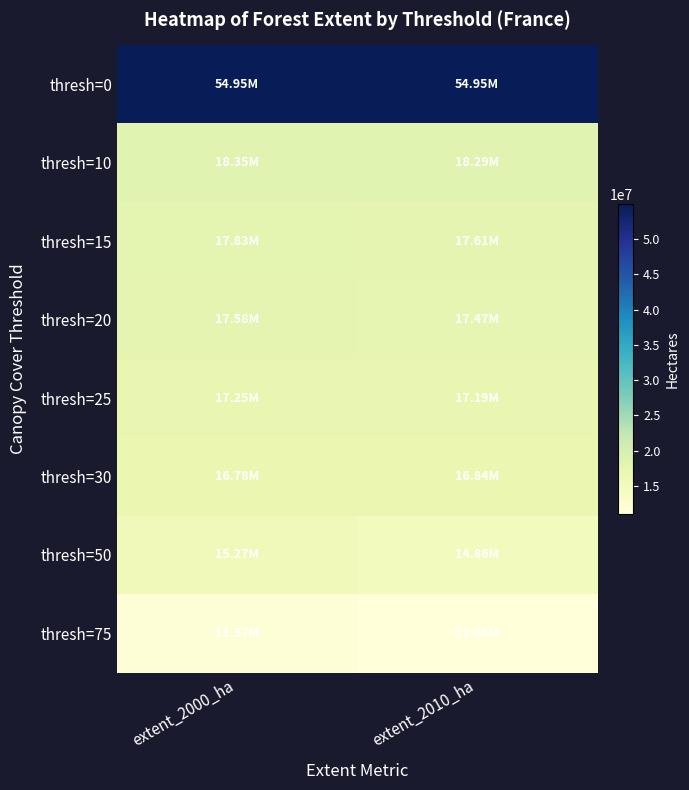

Reading left to right, what are all the values shown in this chart?

thresh=0: extent_2000_ha=54951498	extent_2010_ha=54951498
thresh=10: extent_2000_ha=18354637	extent_2010_ha=18292384
thresh=15: extent_2000_ha=17831168	extent_2010_ha=17605333
thresh=20: extent_2000_ha=17581726	extent_2010_ha=17472315
thresh=25: extent_2000_ha=17254573	extent_2010_ha=17191747
thresh=30: extent_2000_ha=16783020	extent_2010_ha=16838139
thresh=50: extent_2000_ha=15270417	extent_2010_ha=14862863
thresh=75: extent_2000_ha=11568535	extent_2010_ha=11045402